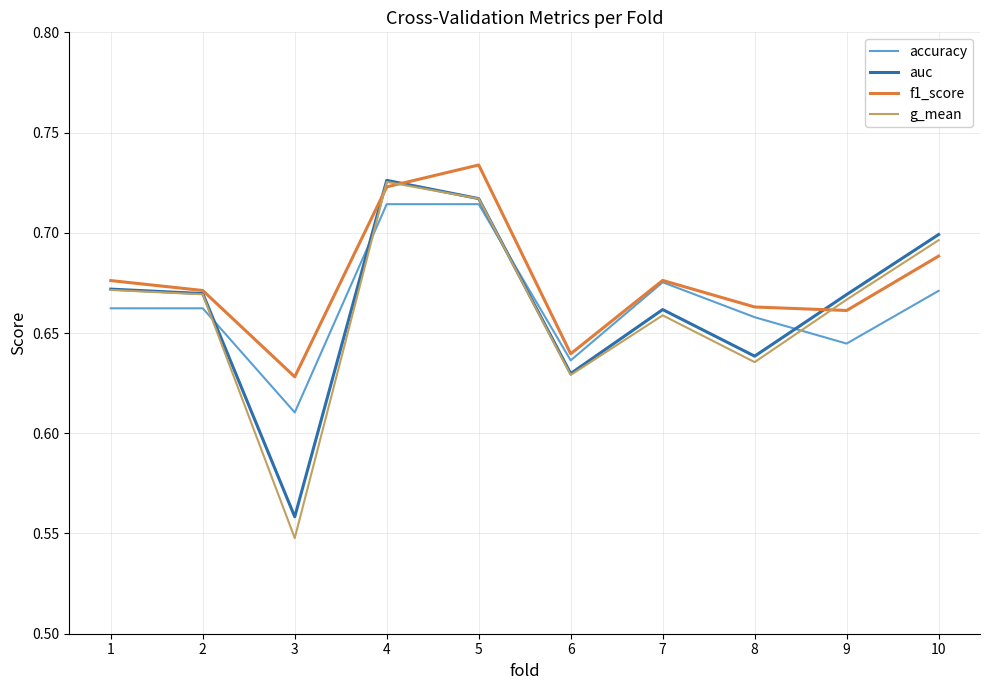

Which series changed the most between 5 and 6?

f1_score